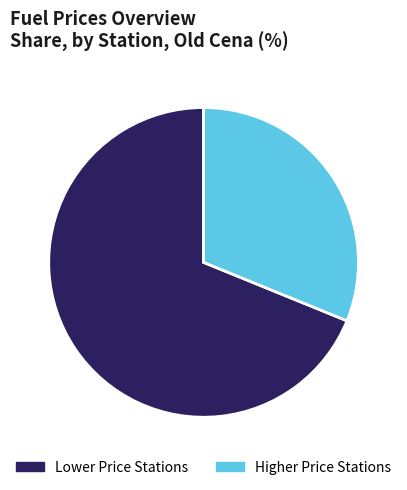

Which category accounts for the majority?

Lower Price Stations